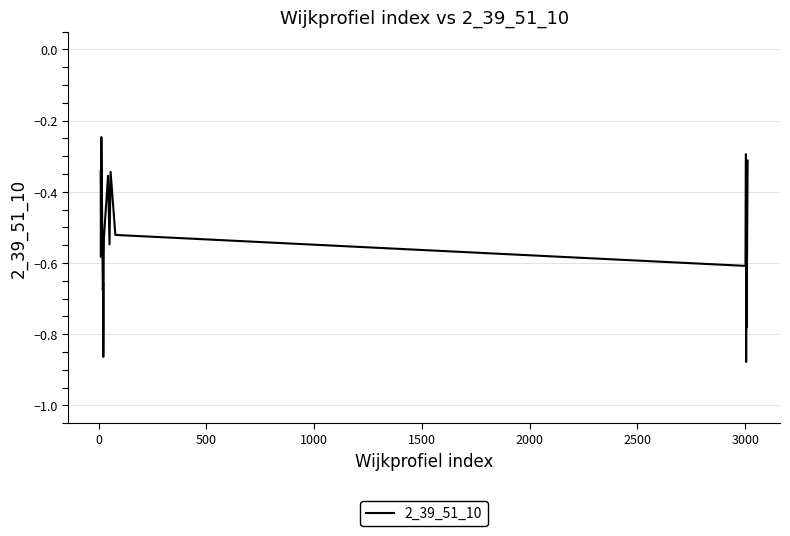

Does the chart have visible grid lines?

Yes